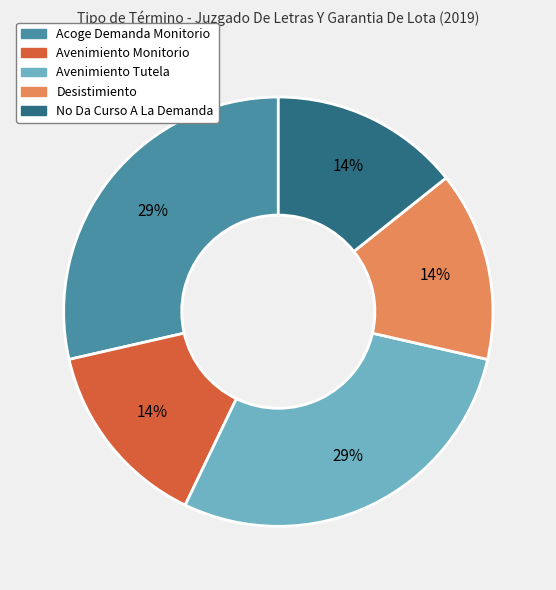

What percentage is the Avenimiento Tutela slice, to the nearest percent?

29%